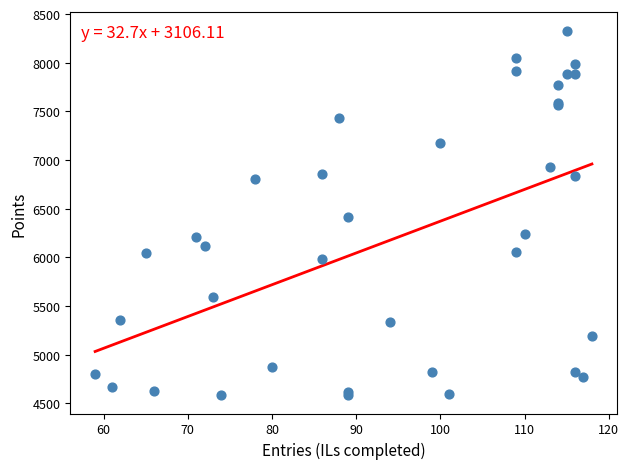

What Y value in the scatter plot is closest to 6456?

6411